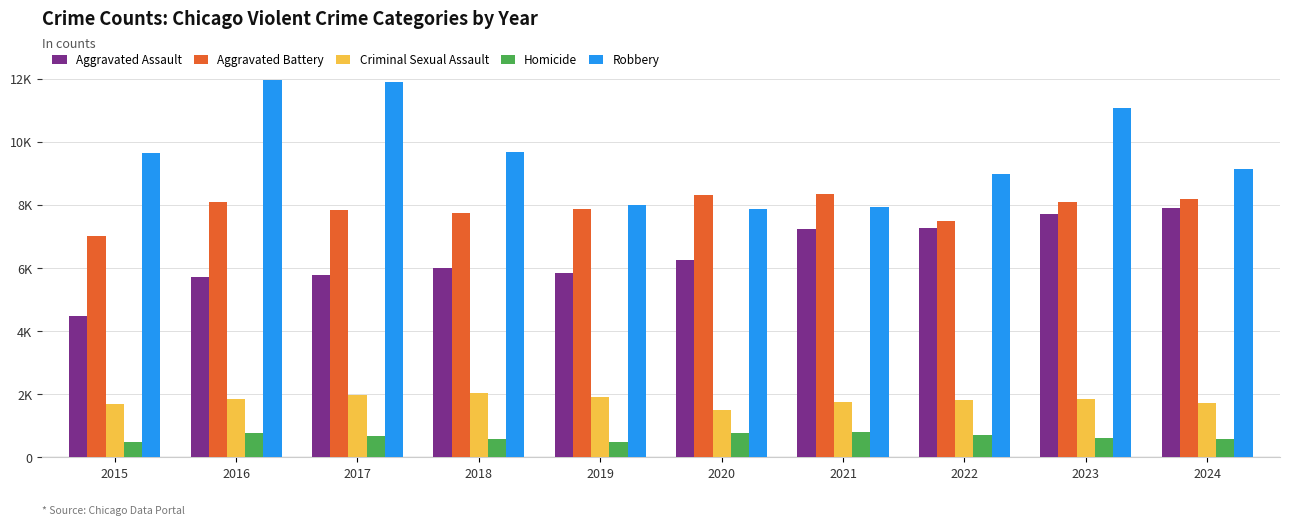

Reading right to left, list all the values displayed in this chart.

Aggravated Assault: 7900	7712	7280	7242	6265	5841	6002	5793	5713	4480
Aggravated Battery: 8181	8077	7493	8347	8321	7858	7735	7845	8085	7019
Criminal Sexual Assault: 1725	1851	1817	1747	1495	1921	2044	1981	1856	1705
Homicide: 582	626	725	804	787	499	588	672	786	496
Robbery: 9131	11052	8963	7919	7855	7995	9681	11880	11960	9638